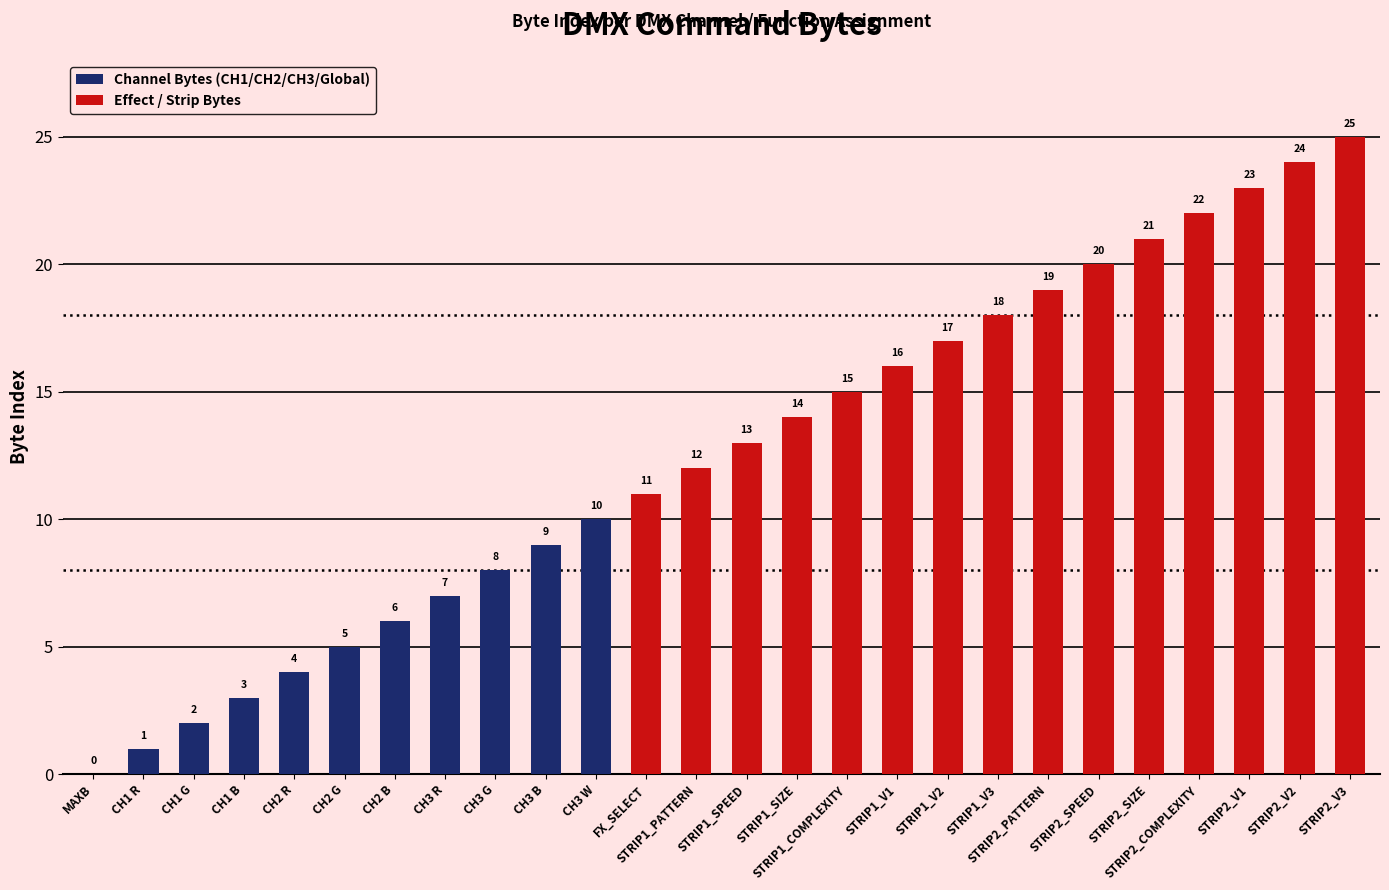

Reading left to right, list all the values displayed in this chart.

0	1	2	3	4	5	6	7	8	9	10	11	12	13	14	15	16	17	18	19	20	21	22	23	24	25